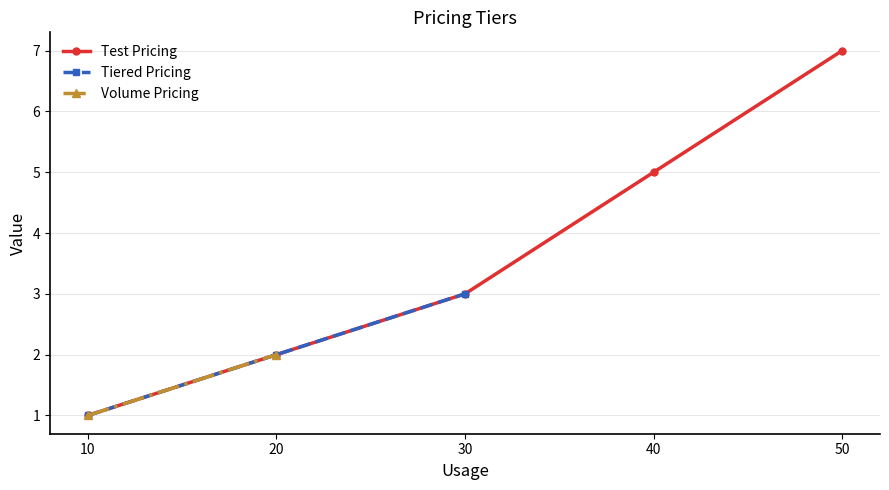

Count the Test Pricing values in the range 2 to 5.

3